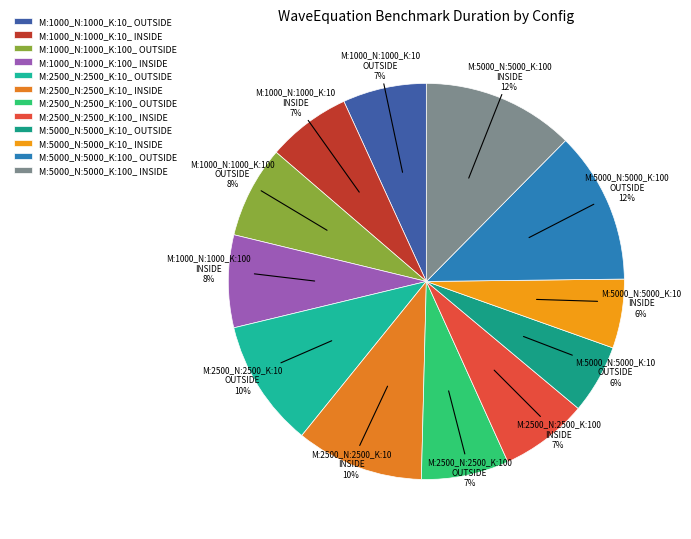

Does any single category account for the majority?

No